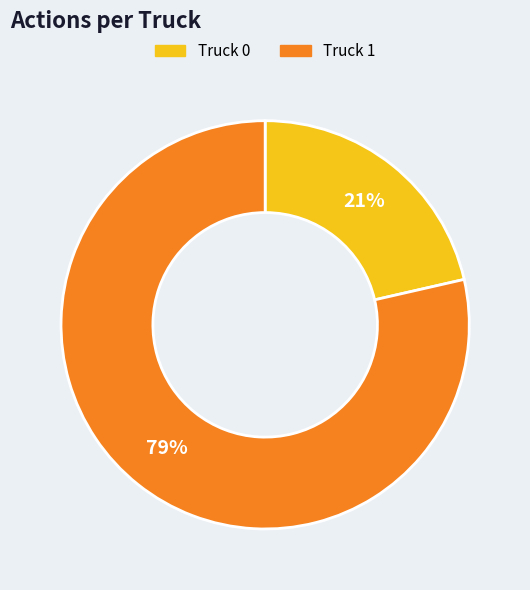

Which category has the smallest portion of the pie?

Truck 0